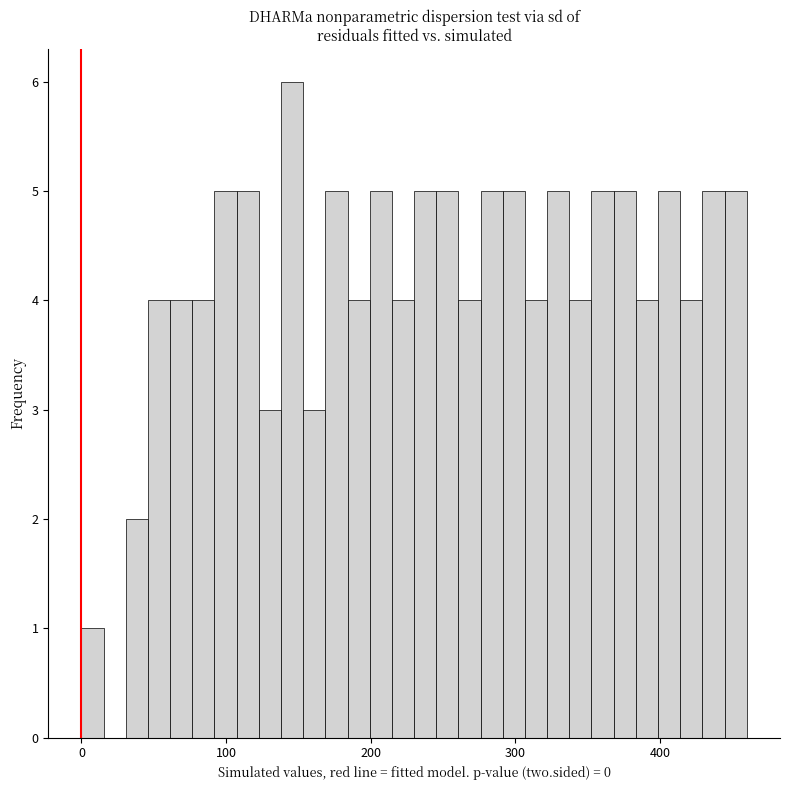

Read against the x-axis, roughly where is the centre of the tallest bar?

150